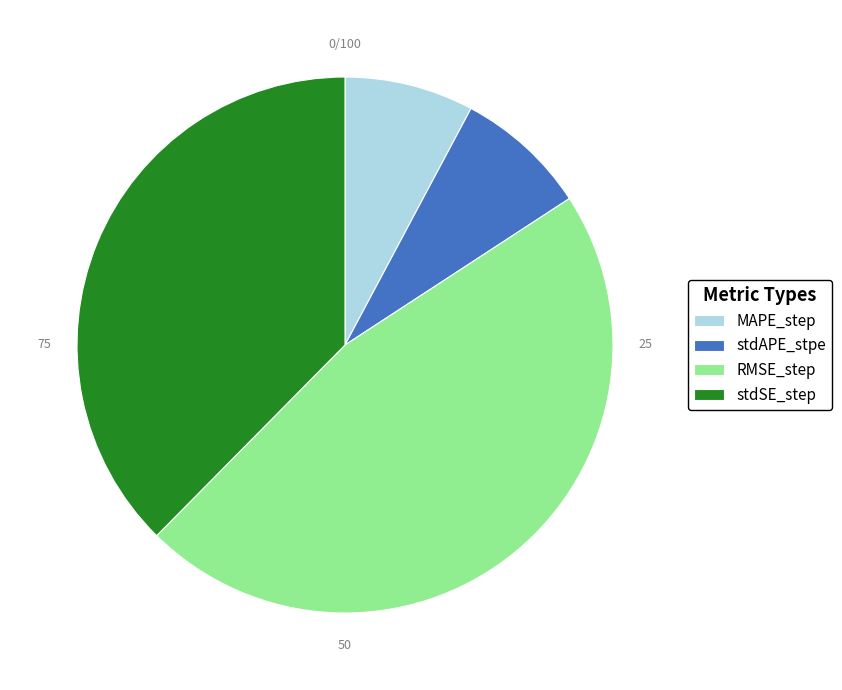

Between stdSE_step and stdAPE_stpe, which is larger?

stdSE_step